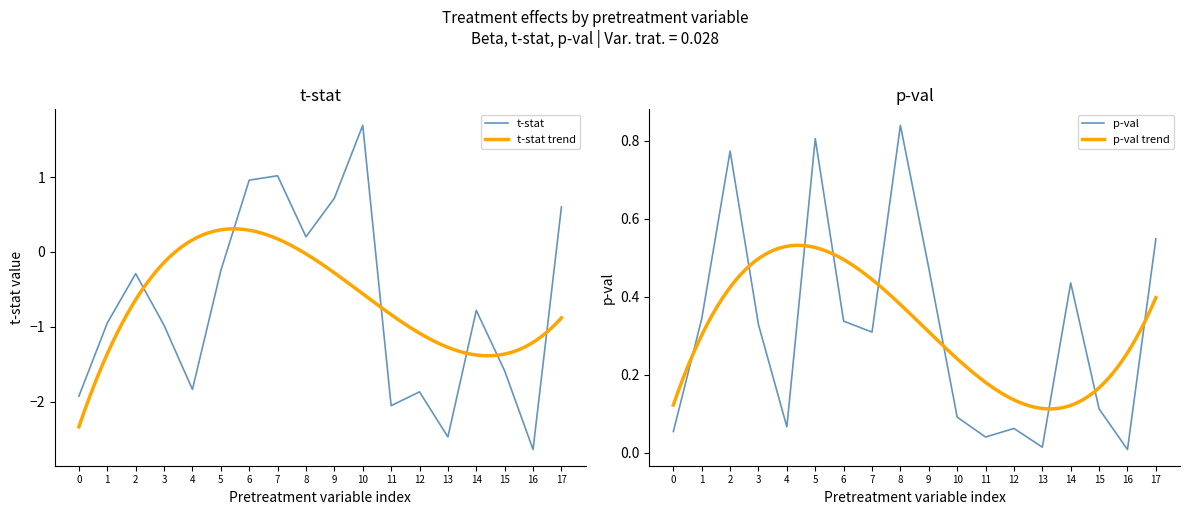

What is the minimum value for t-stat?

-2.6